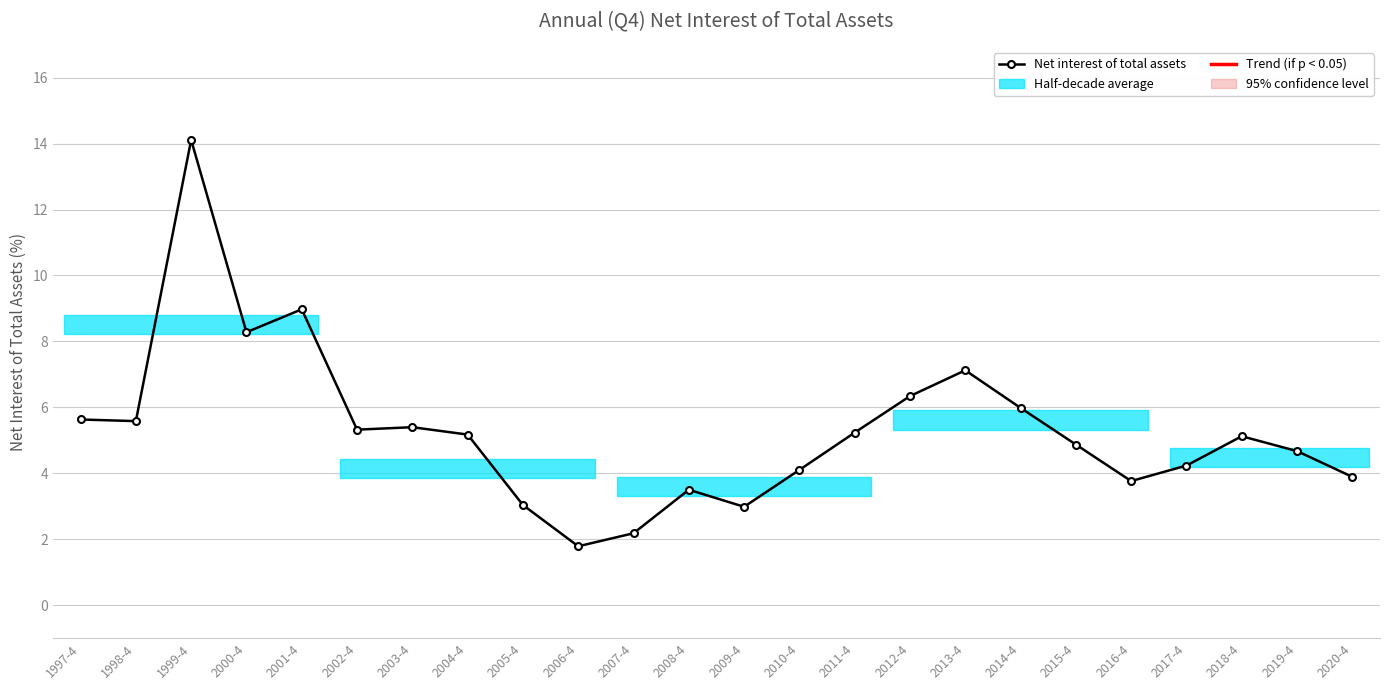

What is the average value?

5.3